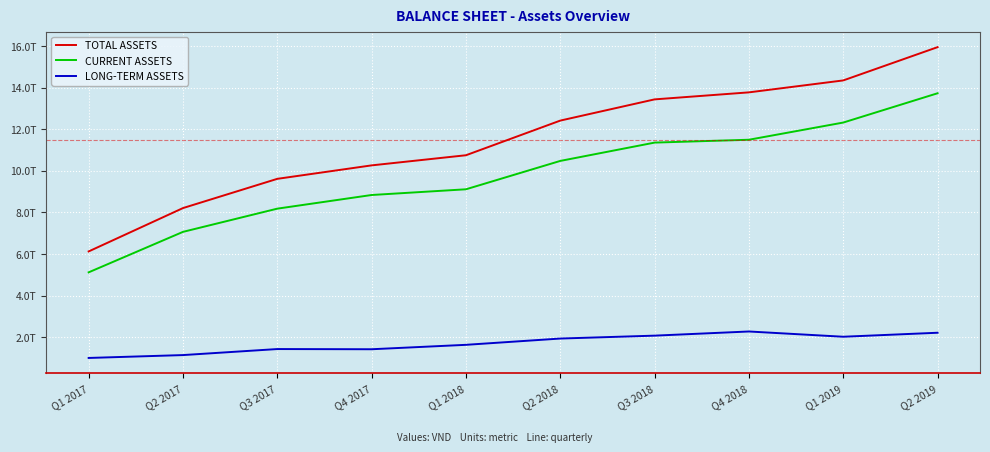

Reading right to left, list all the values displayed in this chart.

TOTAL ASSETS: Q2 2019=15948562495327	Q1 2019=14348590892172	Q4 2018=13774757057491	Q3 2018=13437455087004	Q2 2018=12417482448047	Q1 2018=10751420404147	Q4 2017=10264402566112	Q3 2017=9617296034231	Q2 2017=8211564962056	Q1 2017=6127427415447
CURRENT ASSETS: Q2 2019=13731175643059	Q1 2019=12323254995859	Q4 2018=11496794054618	Q3 2018=11359305965280	Q2 2018=10478823419936	Q1 2018=9114813279424	Q4 2017=8840186196460	Q3 2017=8183810059701	Q2 2017=7067696399502	Q1 2017=5121837293117
LONG-TERM ASSETS: Q2 2019=2217386852268	Q1 2019=2025335896313	Q4 2018=2277963002873	Q3 2018=2078149121724	Q2 2018=1938659028111	Q1 2018=1636607124723	Q4 2017=1424216369652	Q3 2017=1433485974530	Q2 2017=1143868562554	Q1 2017=1005590122330